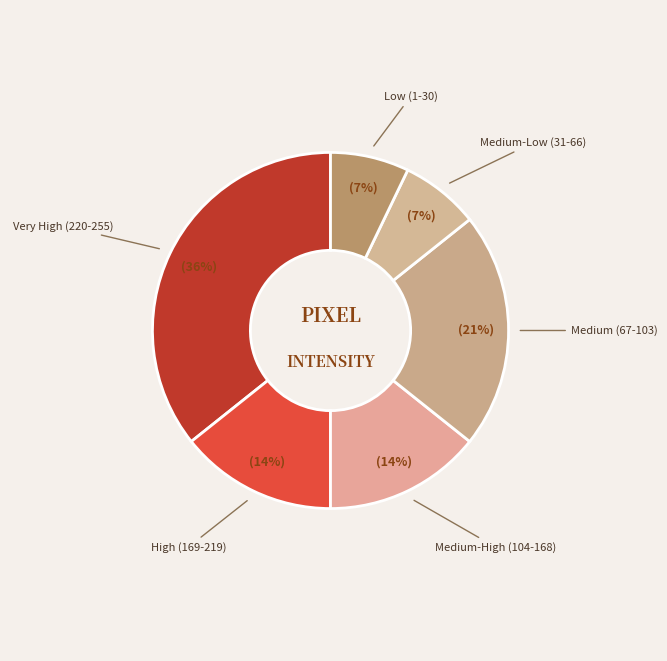

Does any single category account for the majority?

No